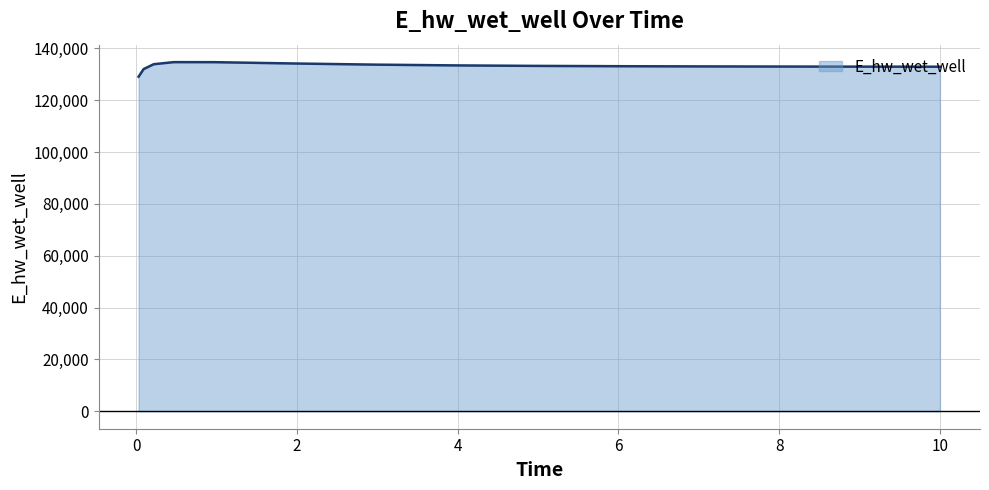

What is the smallest value displayed?

129101.6